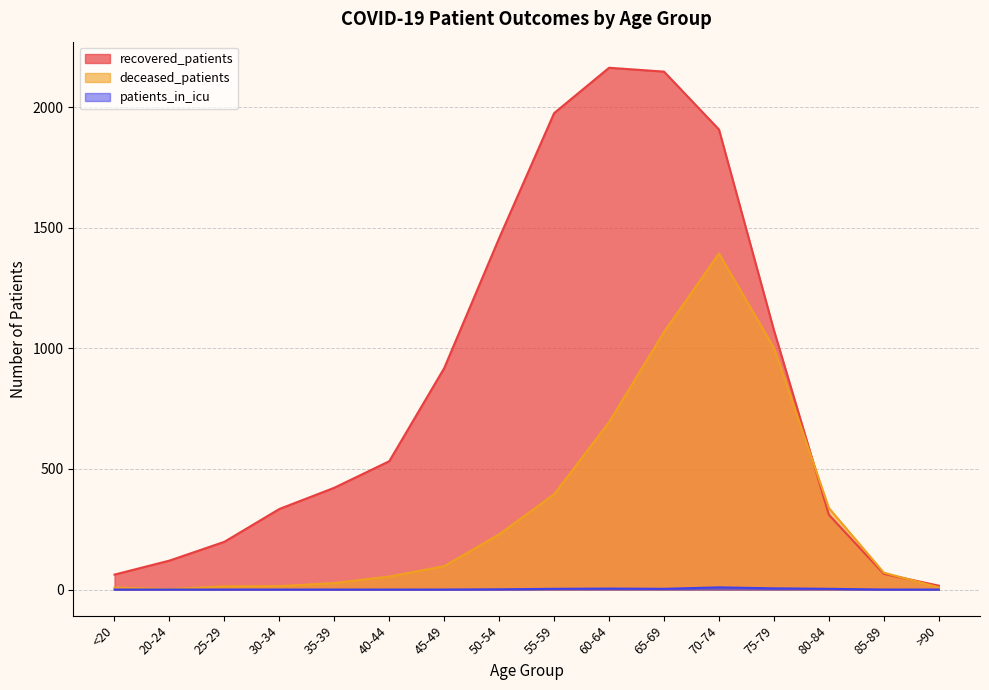

List the labels in order of recovered_patients value, largest first.

60-64, 65-69, 55-59, 70-74, 50-54, 75-79, 45-49, 40-44, 35-39, 30-34, 80-84, 25-29, 20-24, 85-89, <20, >90